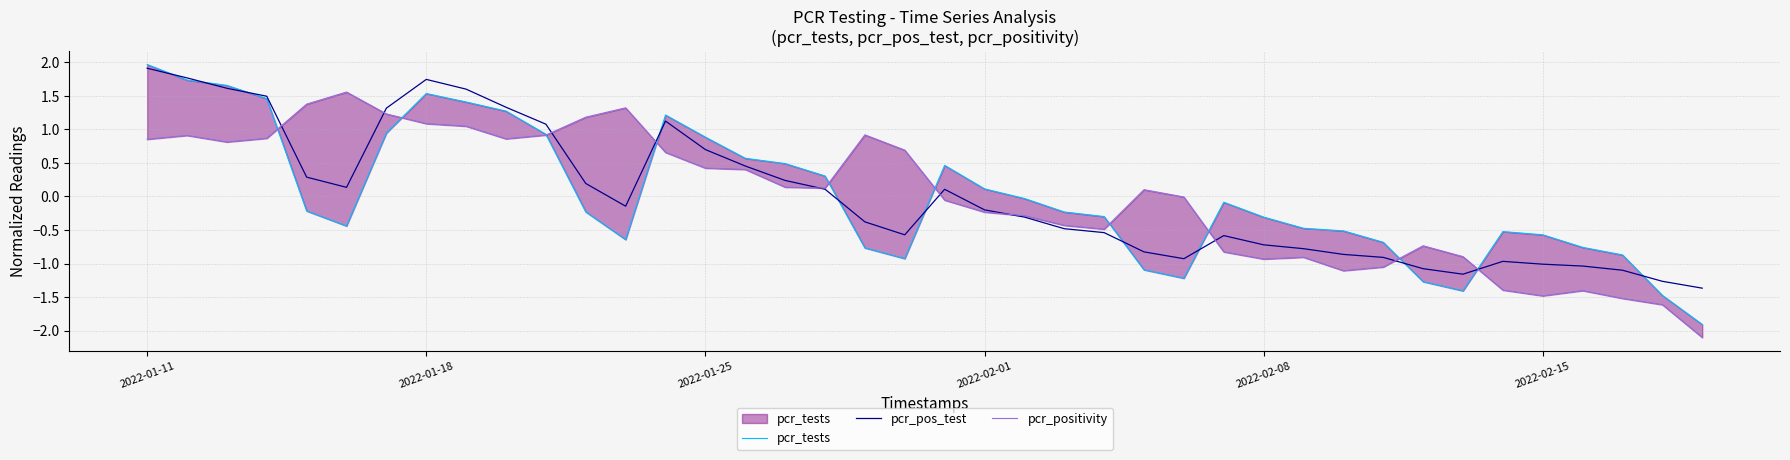

Where does the pcr_pos_test series first go above 0?

2022-01-11